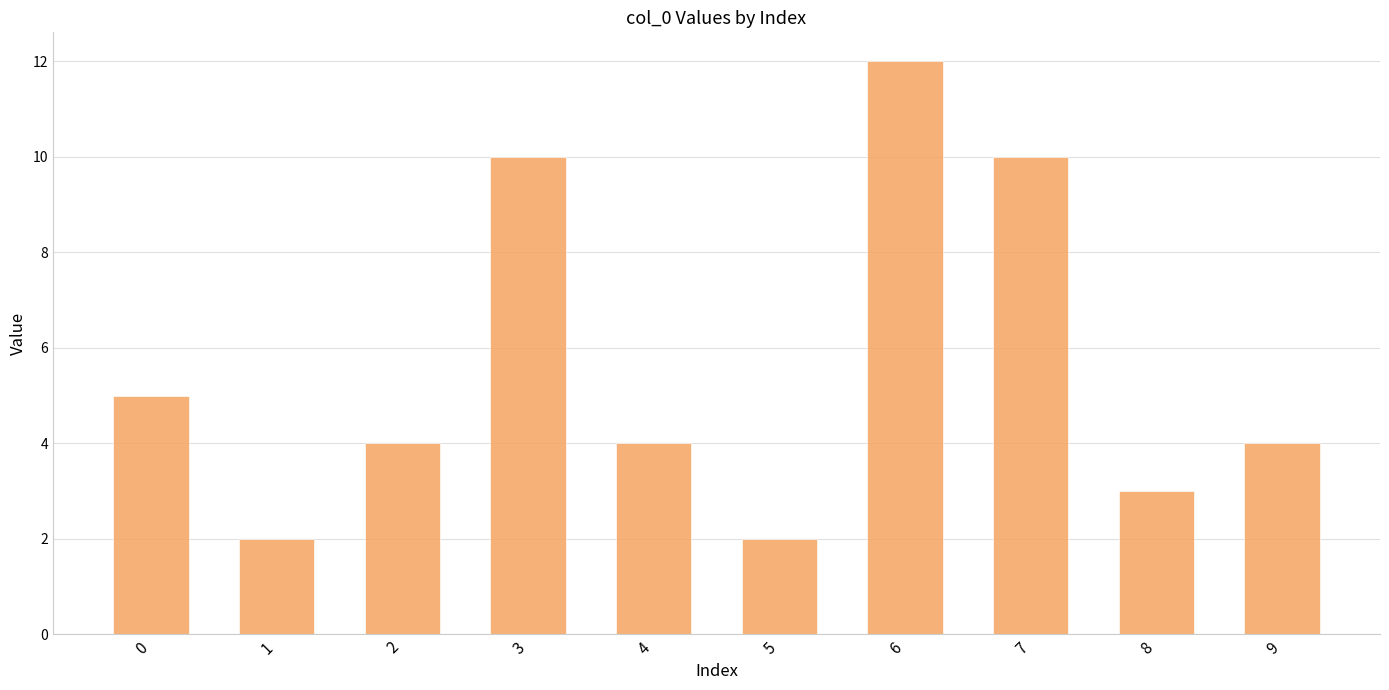

What is the change in value from 7 to 9?

-6